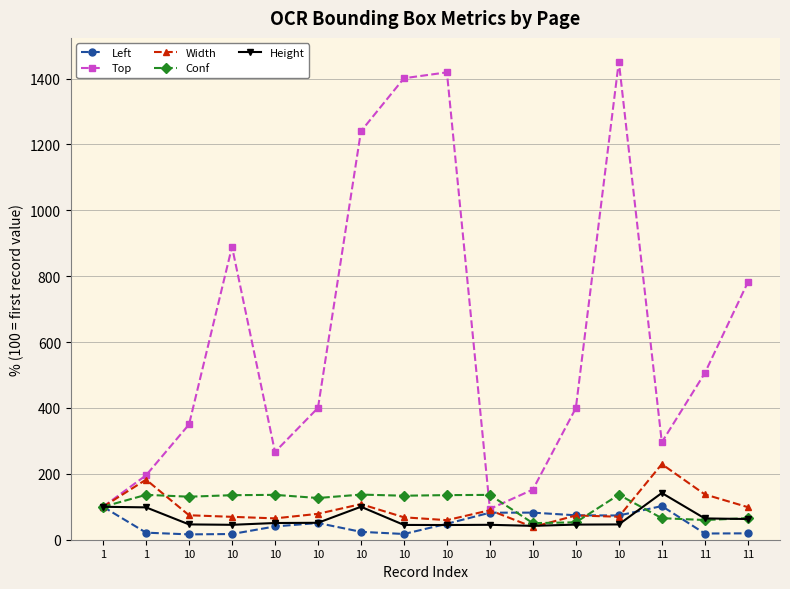

True or false: Height and Top cross at least once.

False